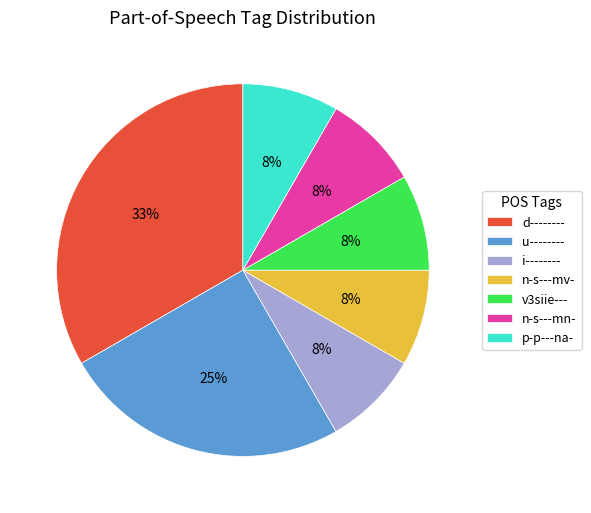

Is it true that i-------- is 8% of the pie?

True